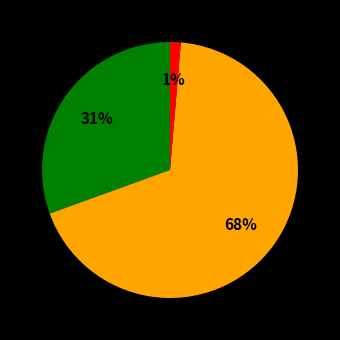

Is there a majority slice in this chart?

Yes